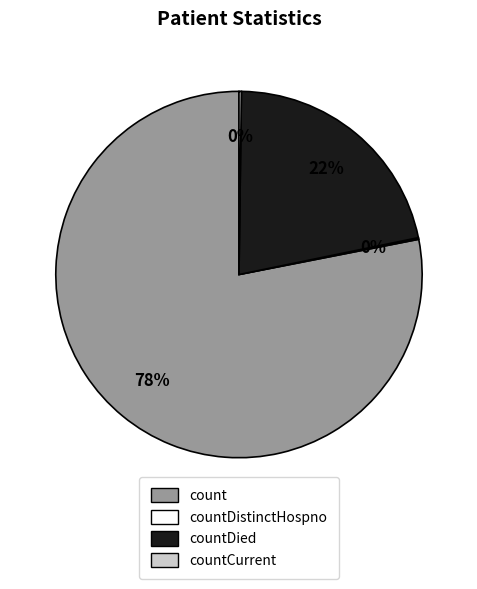

Does any single category account for the majority?

Yes